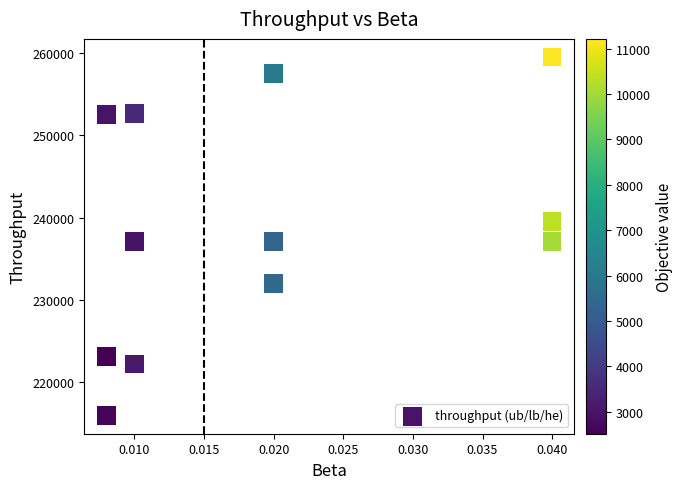

What is the average Y value?

238846